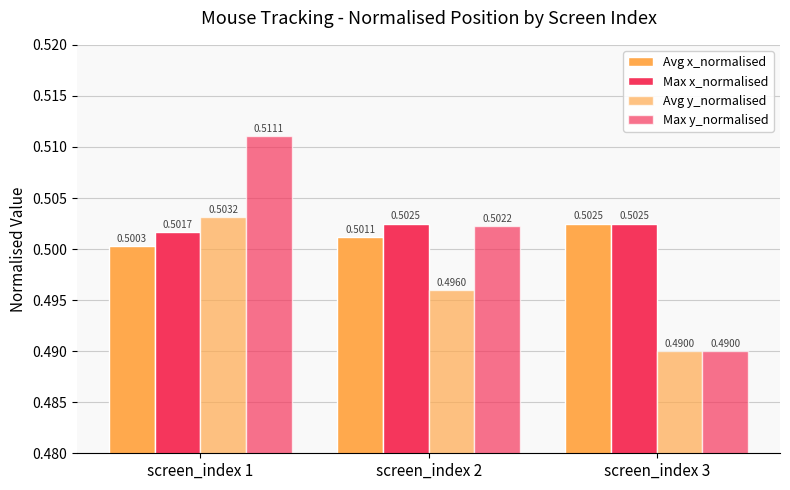

List the series in order of their peak value, highest first.

Max y_normalised, Avg y_normalised, Avg x_normalised, Max x_normalised